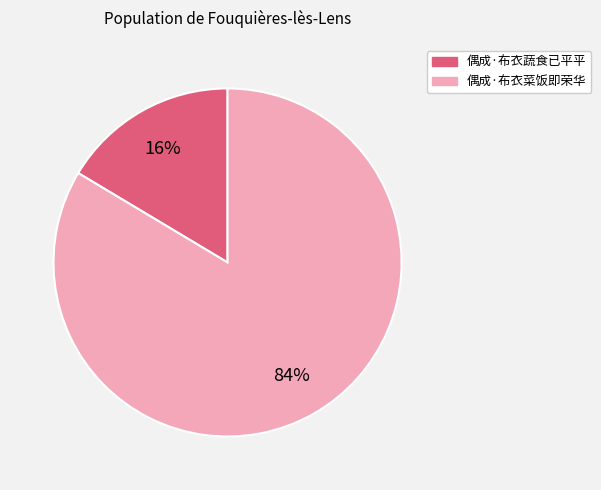

To the nearest percent, what is the combined percentage of 偶成·布衣菜饭即荣华 and 偶成·布衣蔬食已平平?

100%